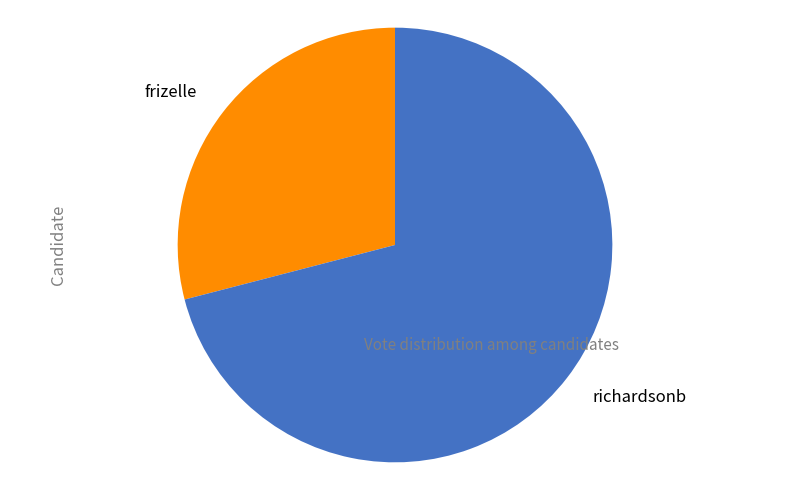

Which category has the biggest portion of the pie?

richardsonb